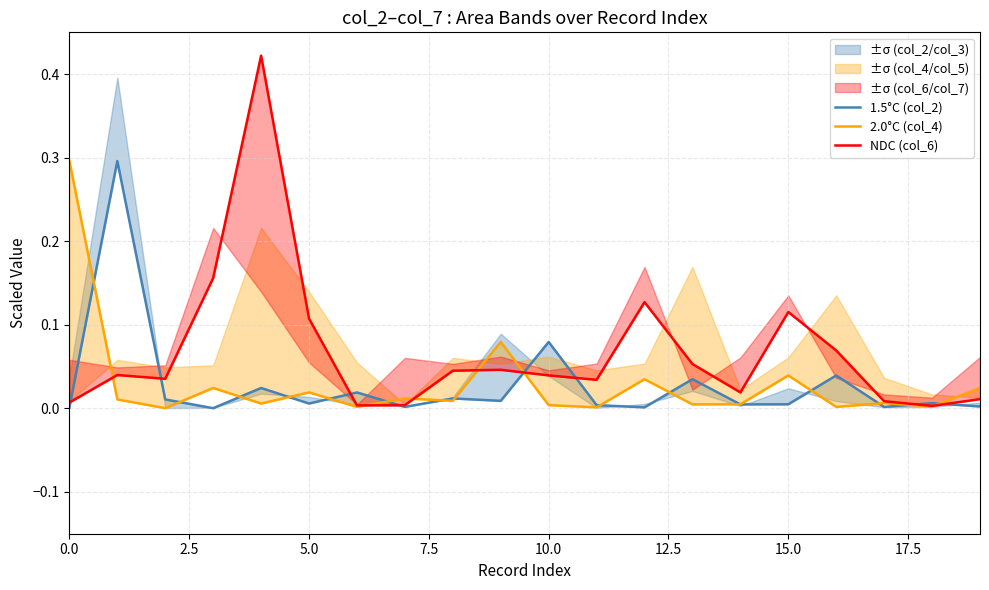

How many lines are shown in the chart?

3